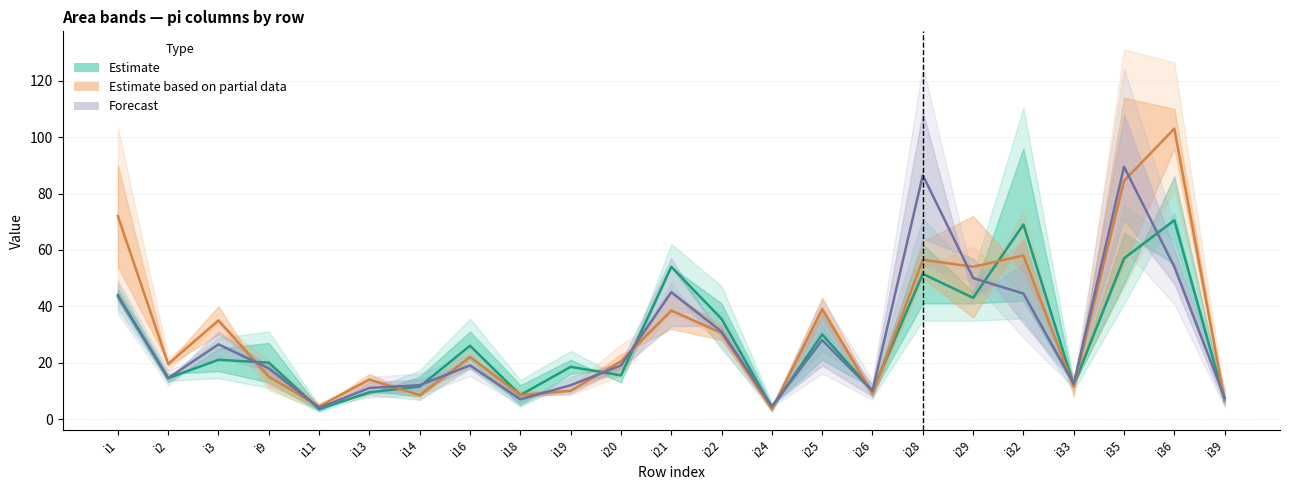

Reading left to right, transcribe all the data shown in this chart.

pi2: 46	16	17	13	3	10	8	21	5	16	18	54	30	3	39	9	41	41	42	12	48	86	6
pi10: 42	13	25	27	4	9	15	31	12	21	13	54	41	5	21	11	62	45	96	12	66	55	7
pi19: 54	20	40	12	4	16	8	22	10	10	18	45	33	4	43	10	63	72	52	15	55	96	6
pi31: 90	19	30	18	5	12	9	22	7	10	23	32	28	3	35	8	50	36	64	8	114	110	7
pi48: 44	14	31	19	5	9	10	18	6	15	20	57	29	5	19	8	64	57	34	13	71	48	5
pi56: 43	15	22	17	3	13	14	20	8	9	18	33	33	4	37	12	109	43	55	12	108	60	10